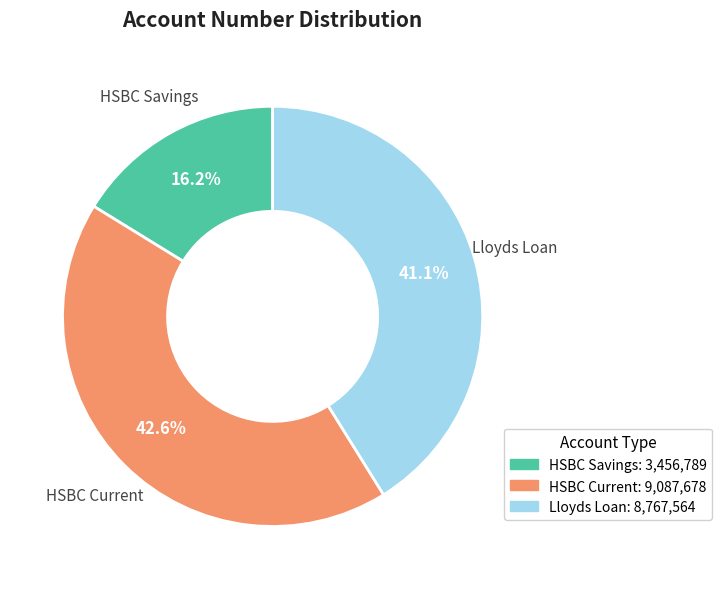

Rank the categories by value from highest to lowest.

HSBC Current, Lloyds Loan, HSBC Savings